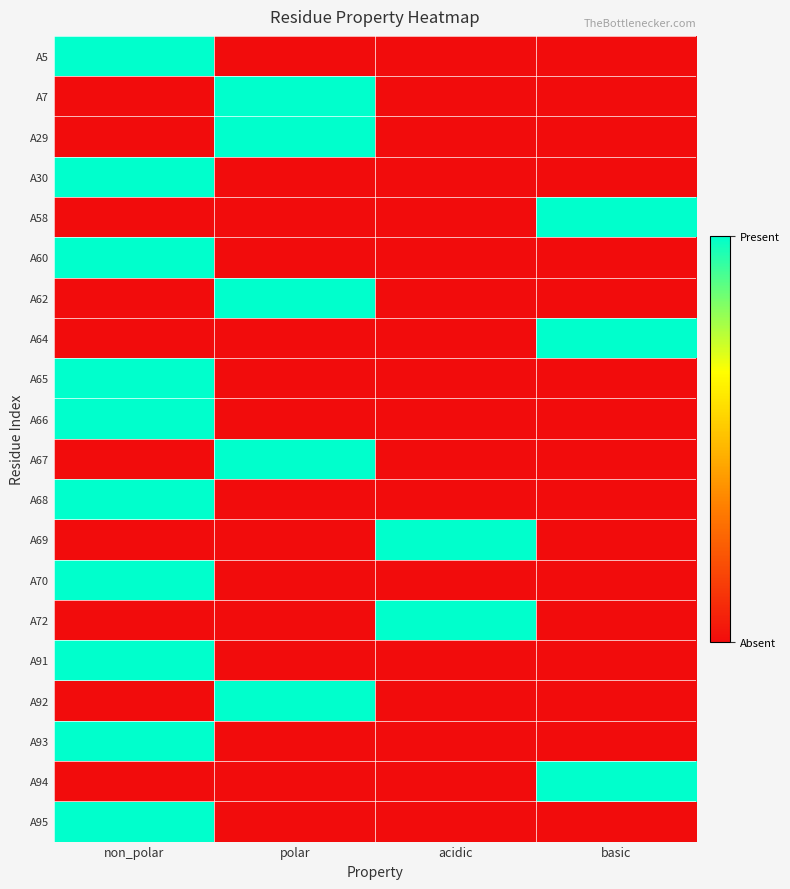

Which has a higher value, acidic or non_polar?

non_polar